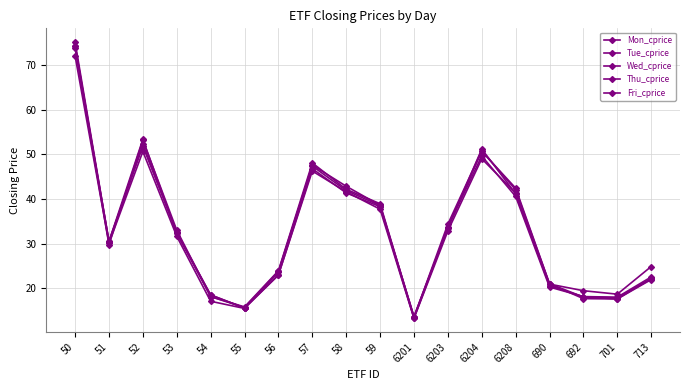

How many values in the Wed_cprice series are below 32?

9